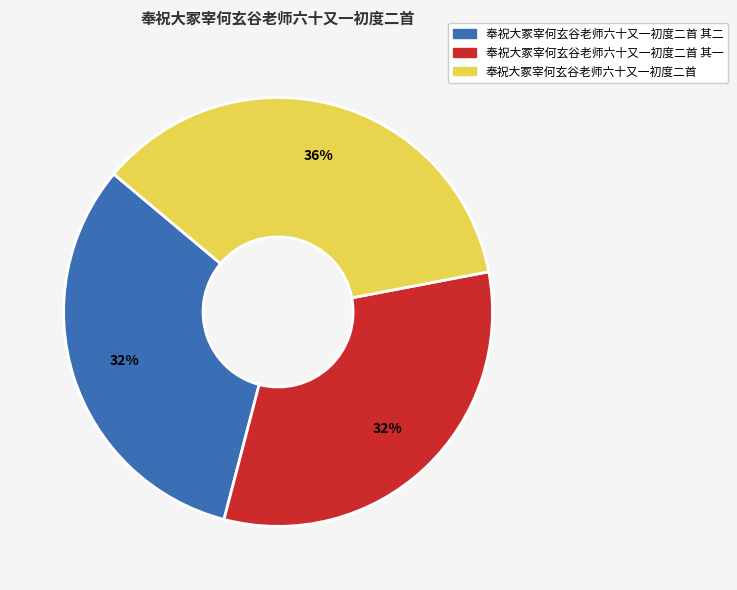

Is there a majority slice in this chart?

No